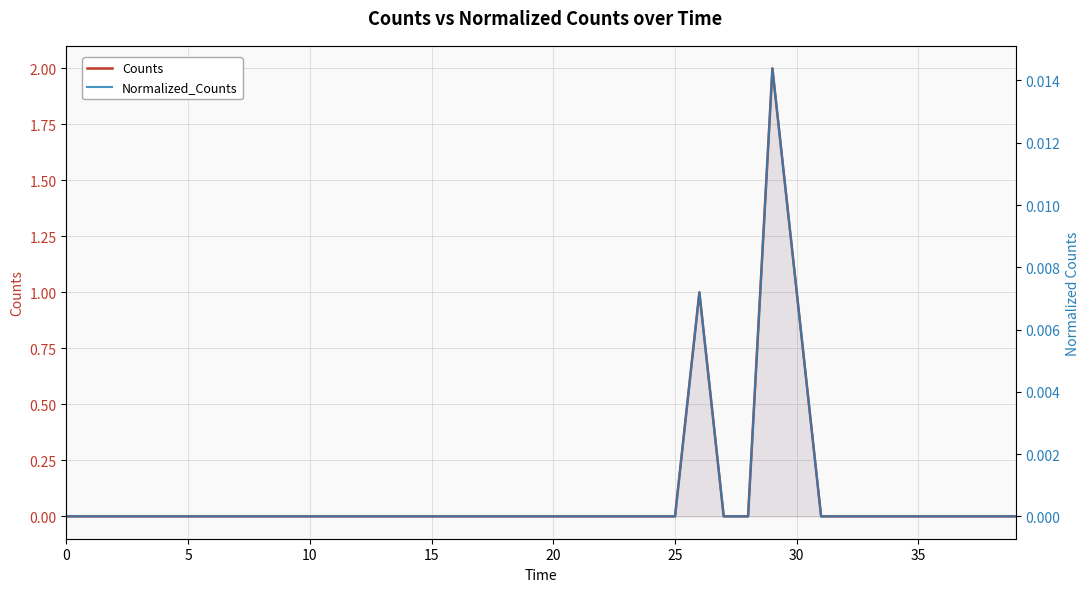

Reading right to left, what are all the values shown in this chart?

Counts: 0.0	0.0	0.0	0.0	0.0	0.0	0.0	0.0	0.0	1.0	2.0	0.0	0.0	1.0	0.0	0.0	0.0	0.0	0.0	0.0	0.0	0.0	0.0	0.0	0.0	0.0	0.0	0.0	0.0	0.0	0.0	0.0	0.0	0.0	0.0	0.0	0.0	0.0	0.0	0.0
Normalized_Counts: 0.0	0.0	0.0	0.0	0.0	0.0	0.0	0.0	0.0	0.0	0.0	0.0	0.0	0.0	0.0	0.0	0.0	0.0	0.0	0.0	0.0	0.0	0.0	0.0	0.0	0.0	0.0	0.0	0.0	0.0	0.0	0.0	0.0	0.0	0.0	0.0	0.0	0.0	0.0	0.0